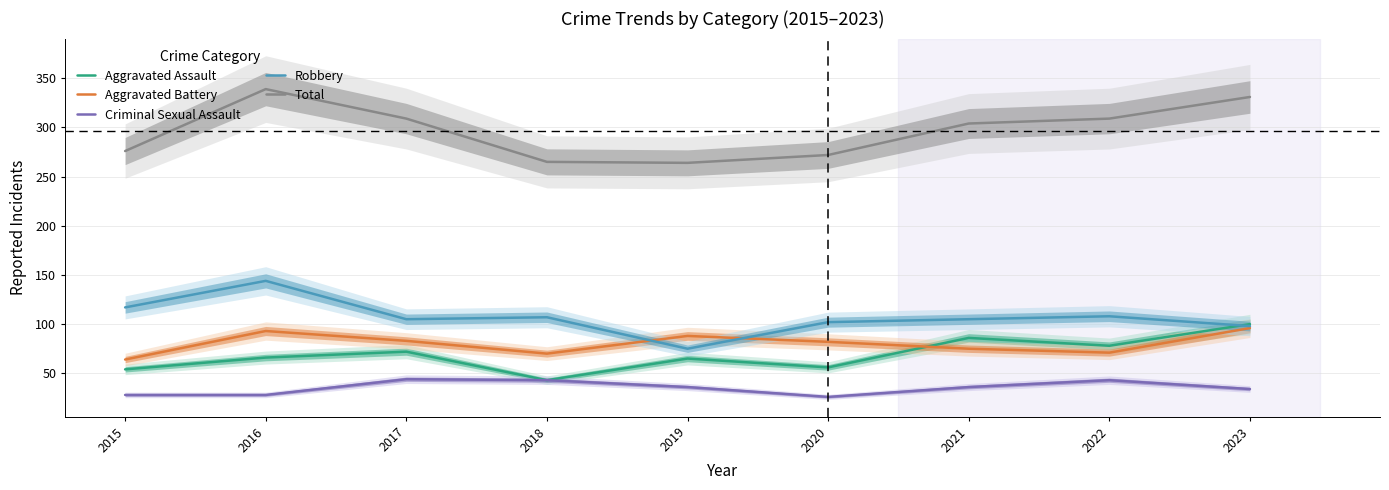

What is the difference between the highest and lowest values at 2017?

265